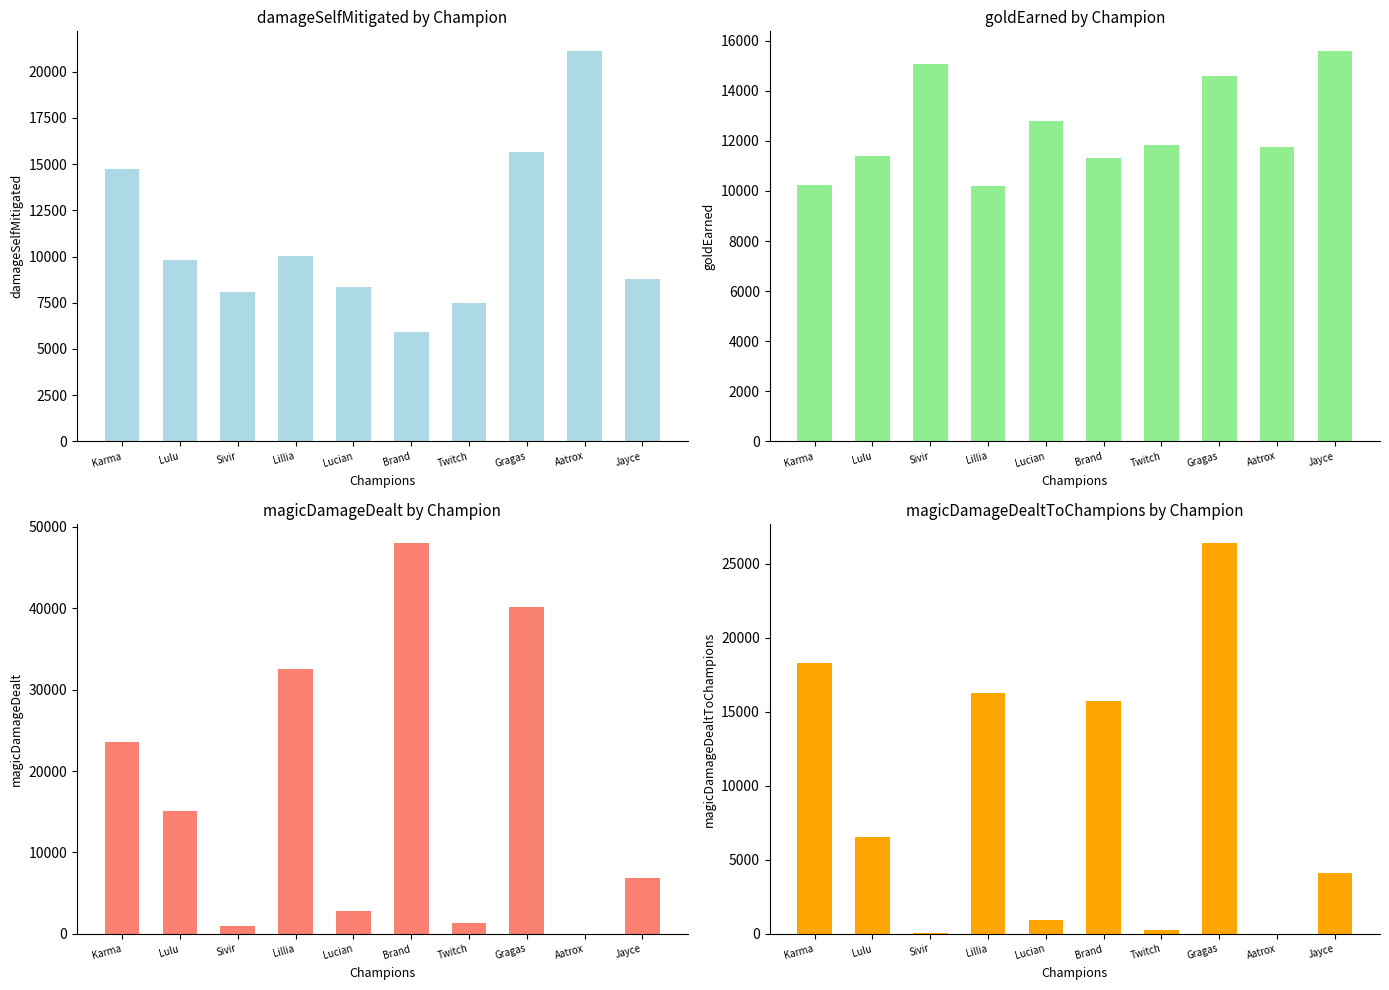

What is the sum of all goldEarned values?

124767